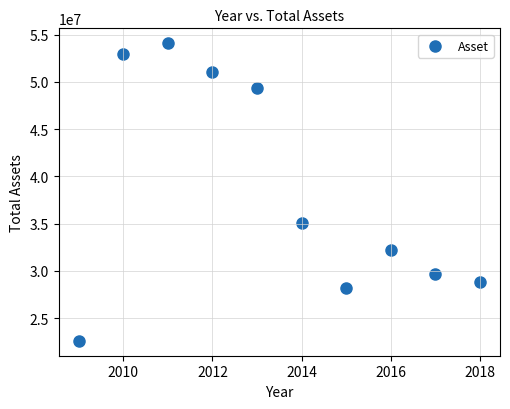

What is the range of X values (max minus min)?

9